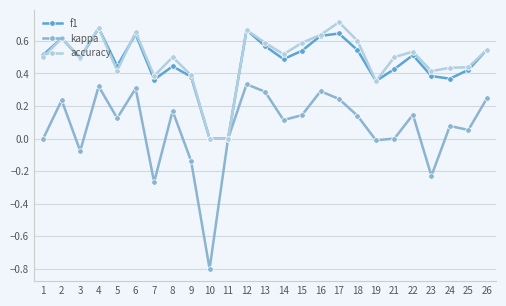

Which series changed the most between 13 and 18?

kappa